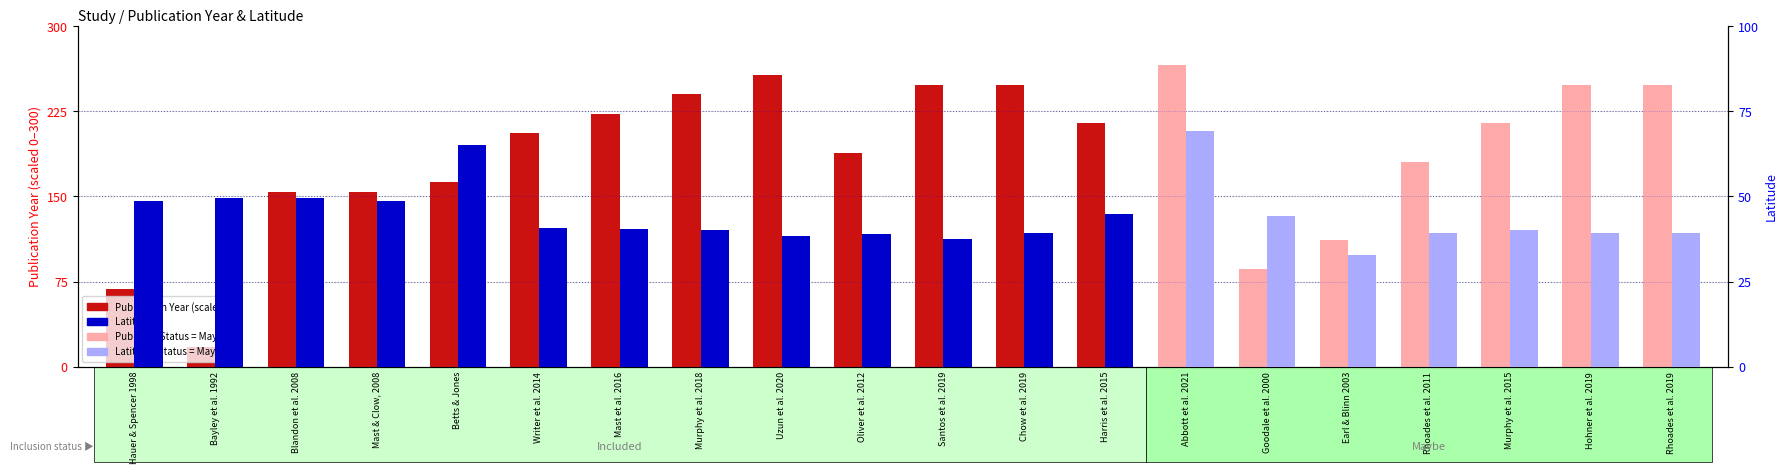

Is the value of Publication Year (scaled) at Murphy et al. 2015 greater than the value of Latitude at Oliver et al. 2012?

Yes